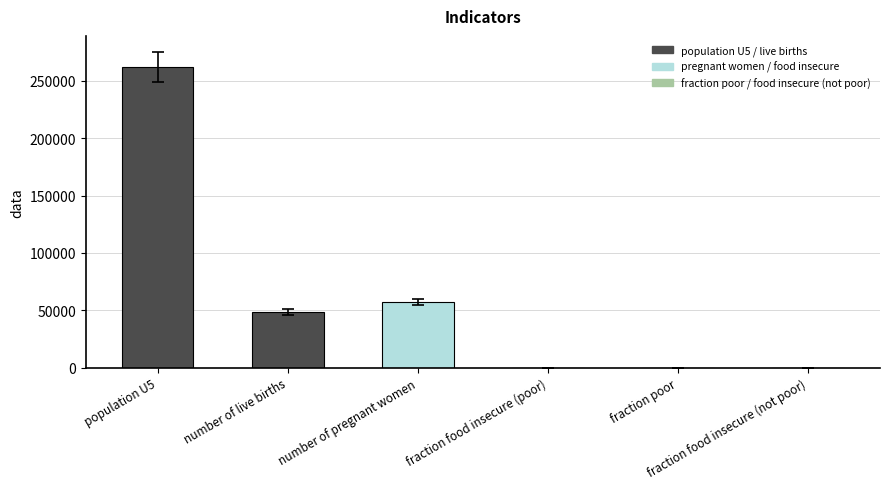

What is the greatest value displayed?

262285.2